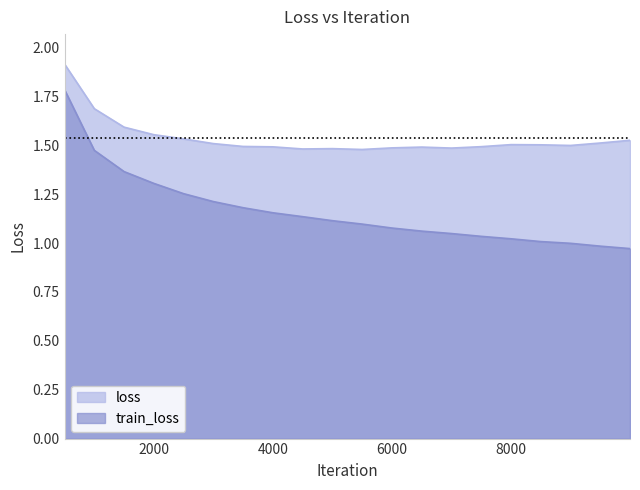

At which category does loss reach its first local valley?

4500